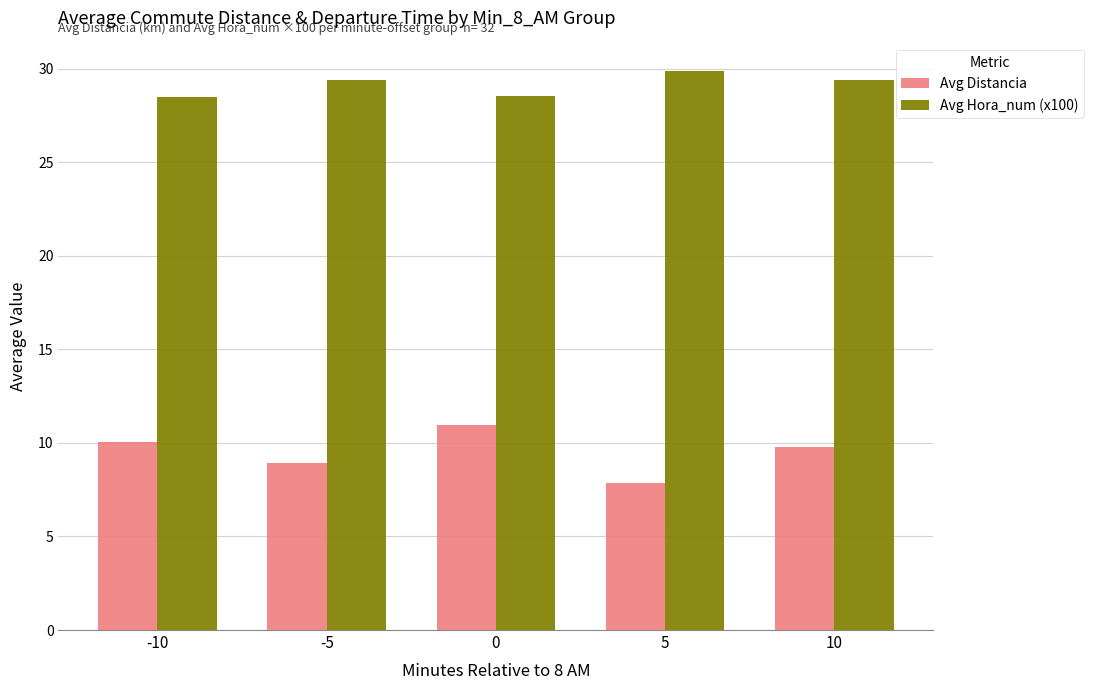

Are the bars horizontal?

No